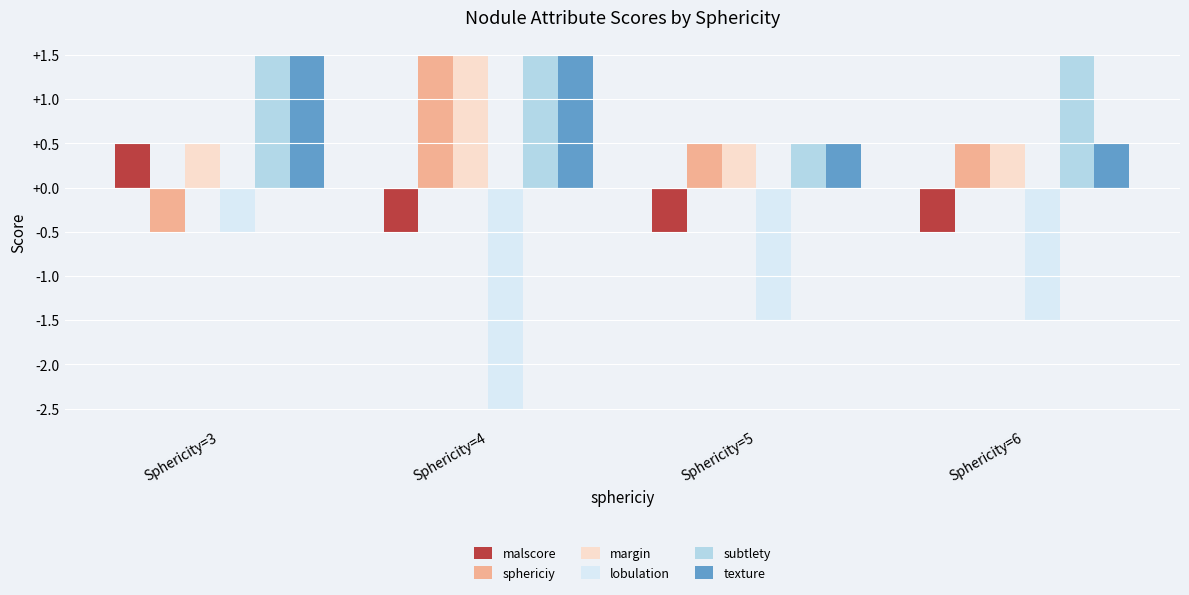

At how many categories does at least one series exceed 0?

4